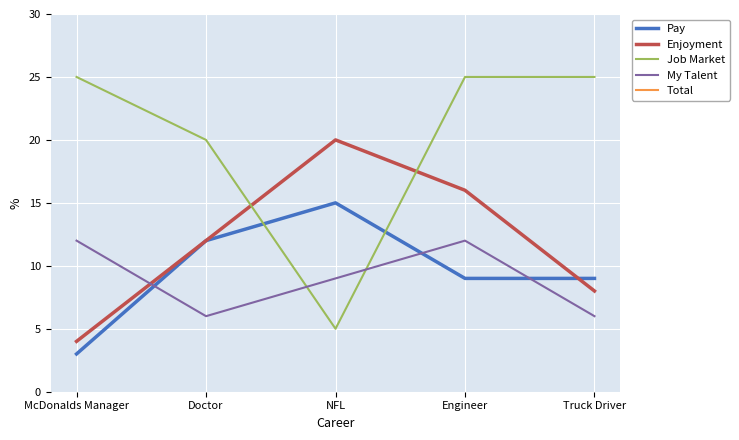

True or false: Enjoyment has a value of 8 at Truck Driver.

True